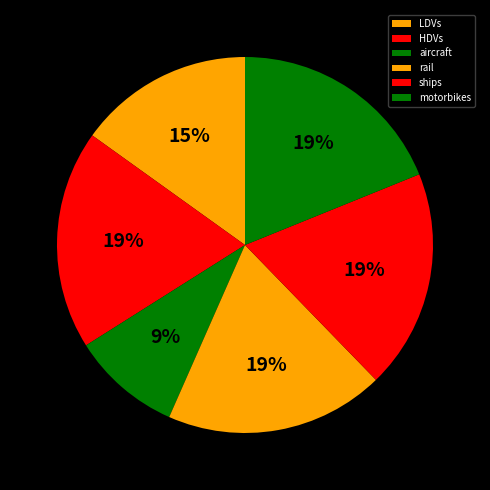

Rank the categories by value from lowest to highest.

aircraft, LDVs, HDVs, rail, ships, motorbikes